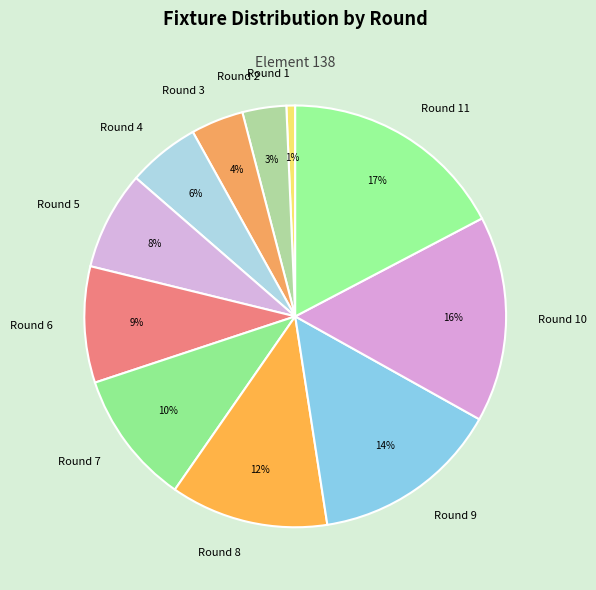

True or false: Round 4 accounts for 6% of the total.

True